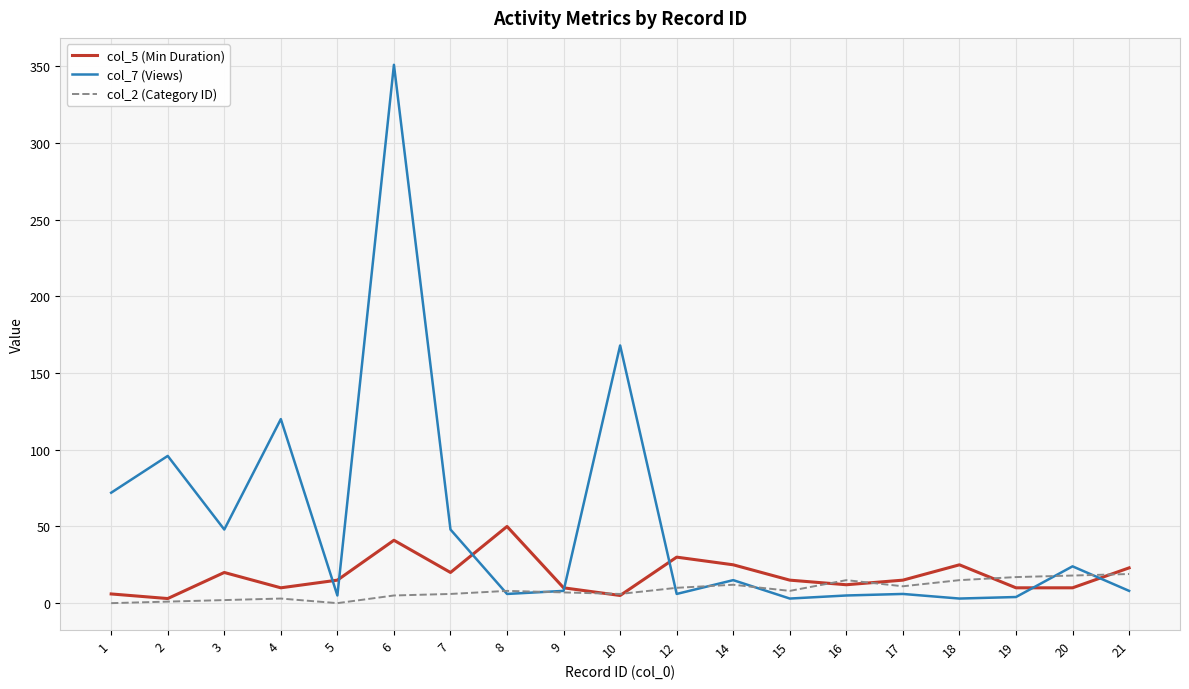

How many series are shown in this chart?

3